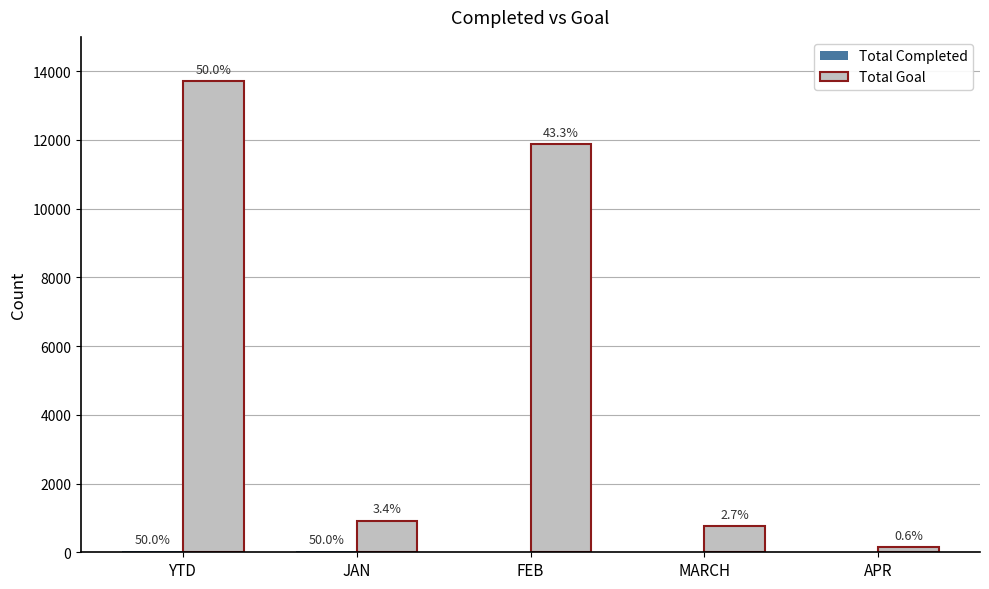

Is it true that Total Completed equals 36 at YTD?

False